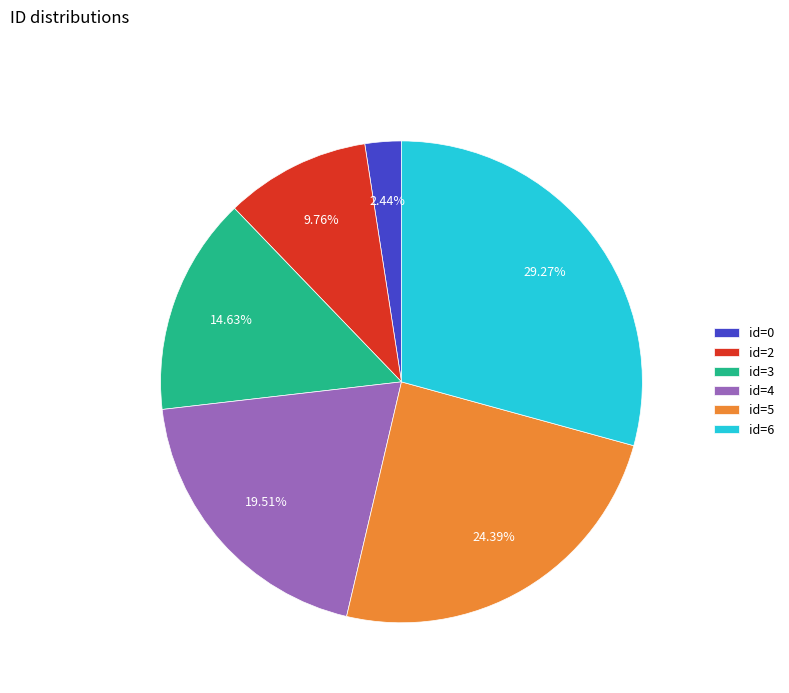

Does any single category account for the majority?

No